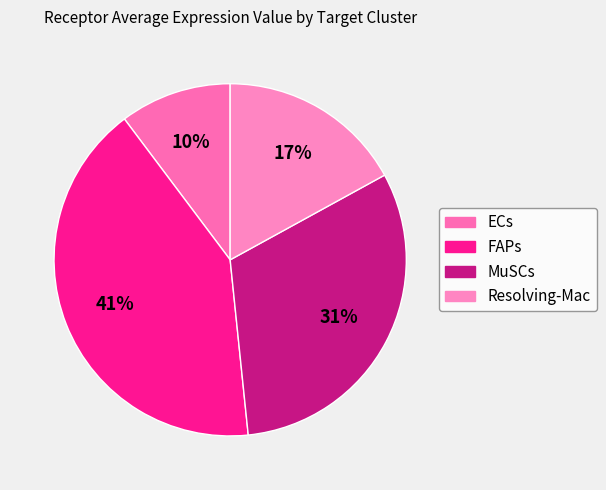

To the nearest percent, what percentage of the pie is MuSCs?

31%